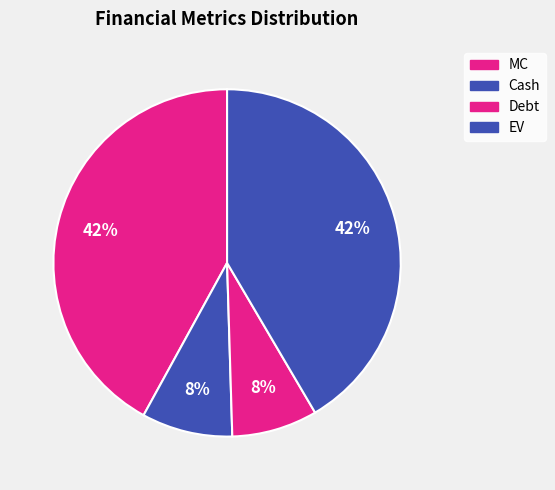

How many segments does this pie chart have?

4